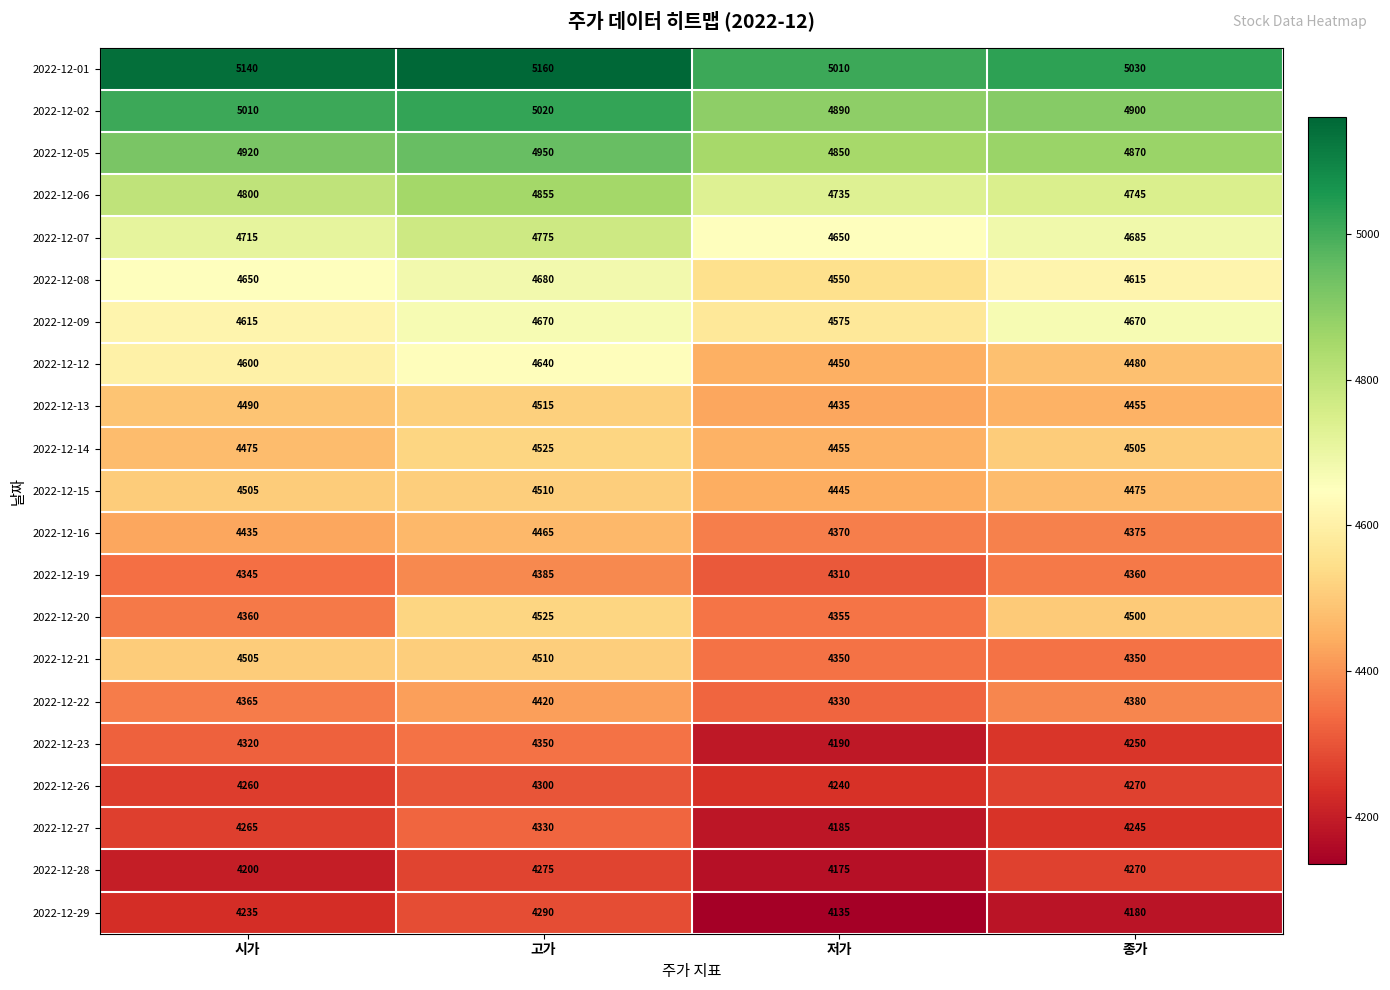

What is the difference between the maximum and minimum values in the 2022-12-22 series?

90